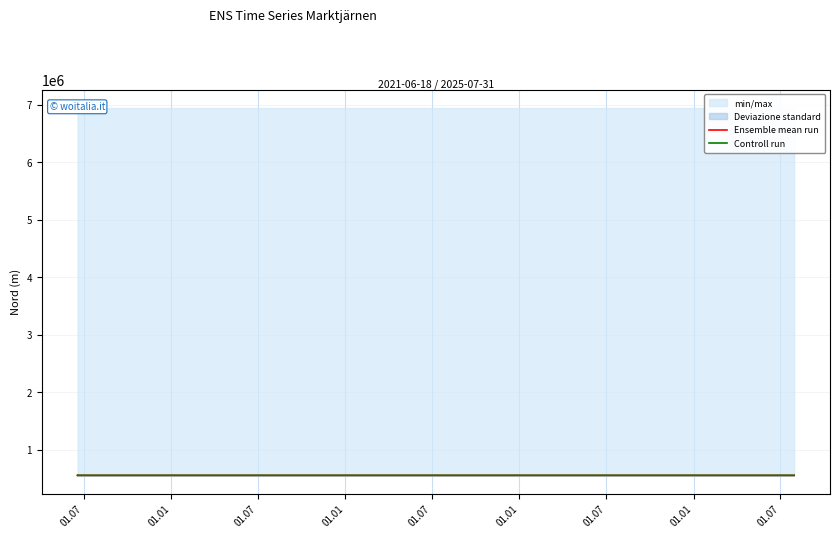

At which category is the sum across all series the highest?

01.01